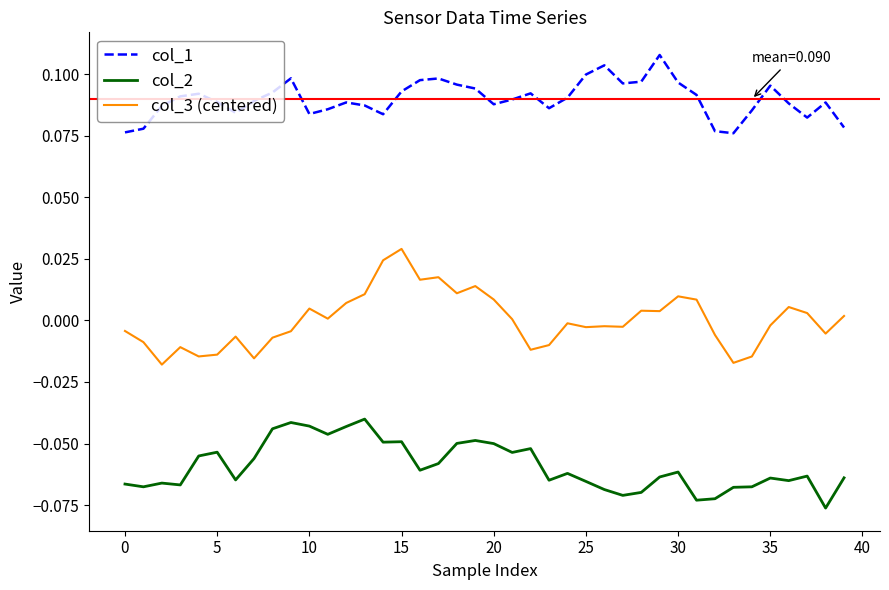

True or false: col_2 and col_1 intersect in this chart.

False